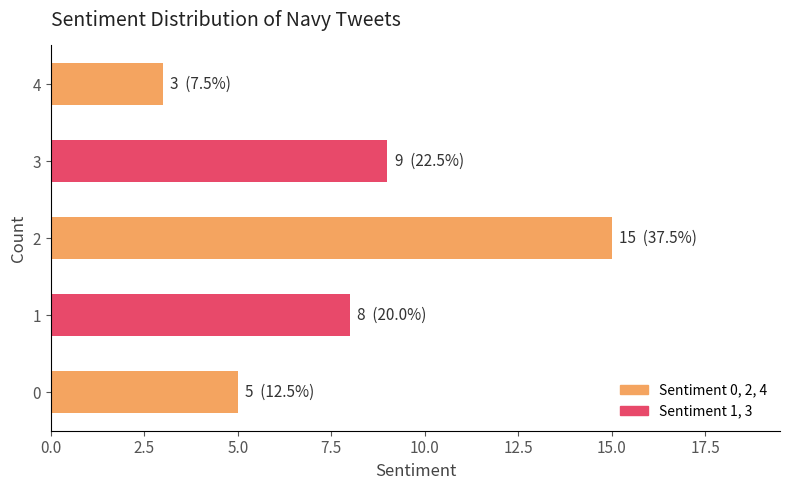

What is the average value?

8